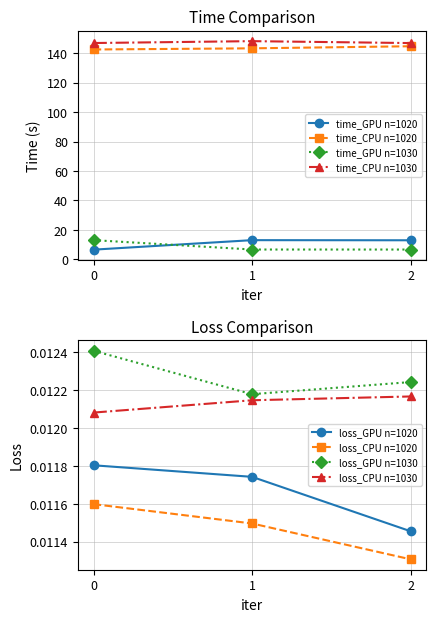

Does the chart display data point markers on the line(s)?

Yes